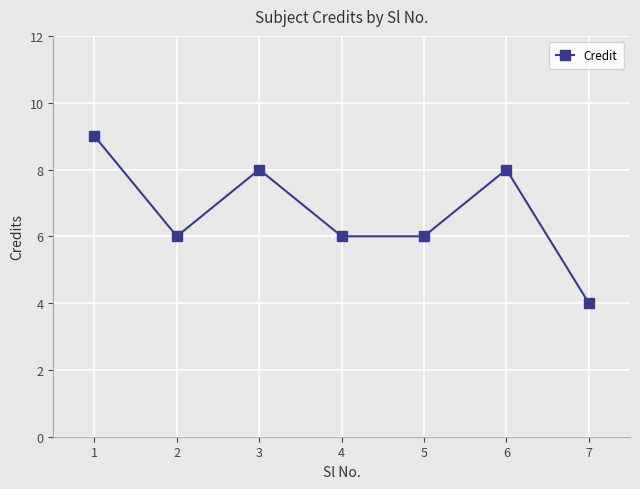

How many lines are shown in the chart?

1